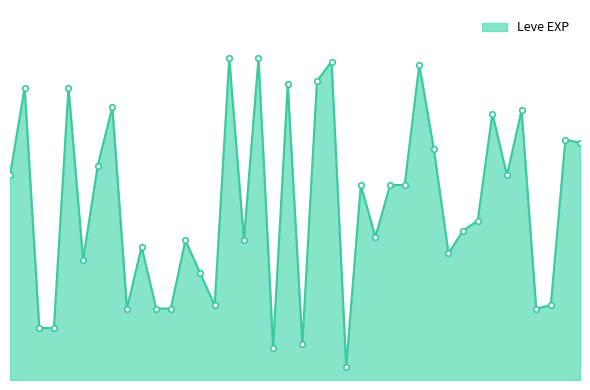

True or false: there are more than 0 points higher than both neighbors.

True